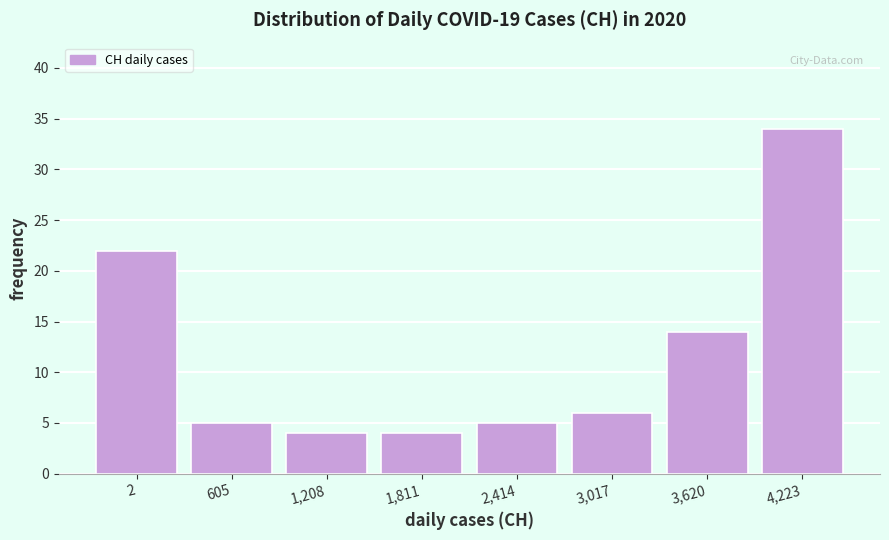

Reading left to right, extract all data points from this chart.

2=22	605=5	1,208=4	1,811=4	2,414=5	3,017=6	3,620=14	4,223=34